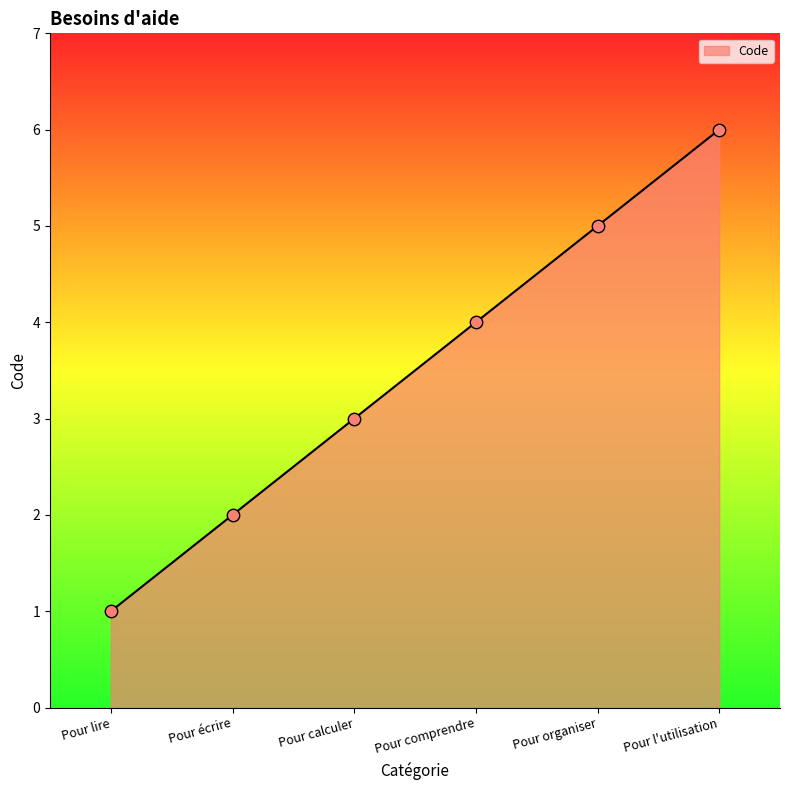

What is the change in value from Pour calculer to Pour l'utilisation?

+3